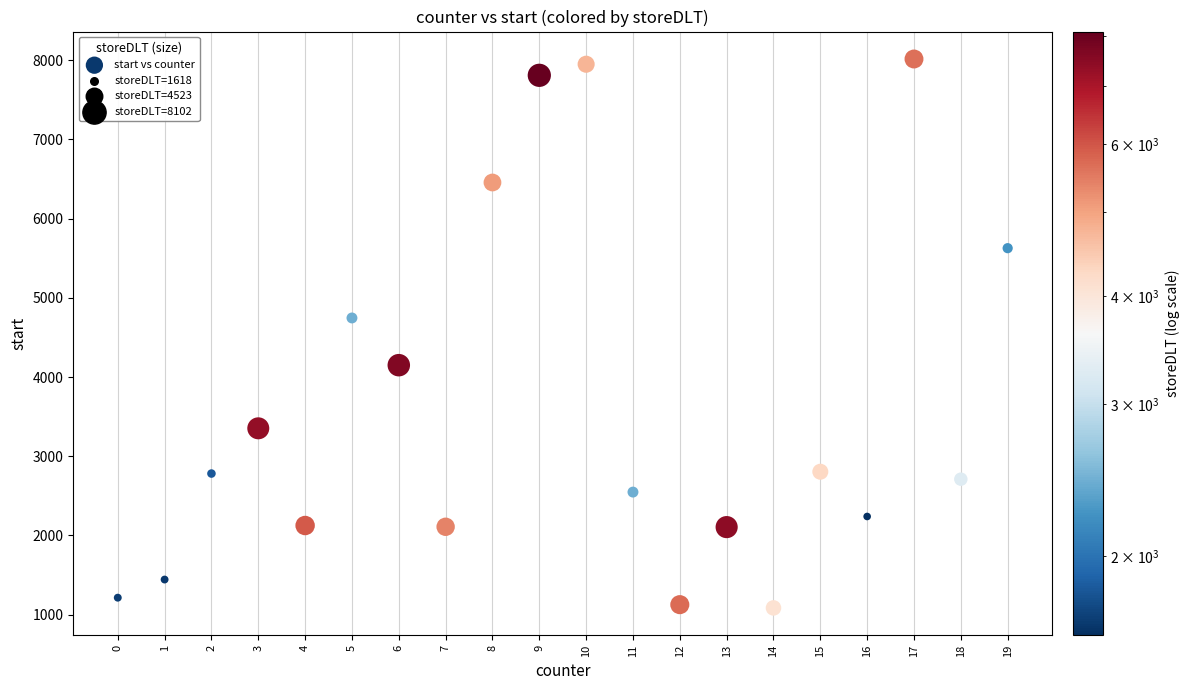

What is the range of X values (max minus min)?

19